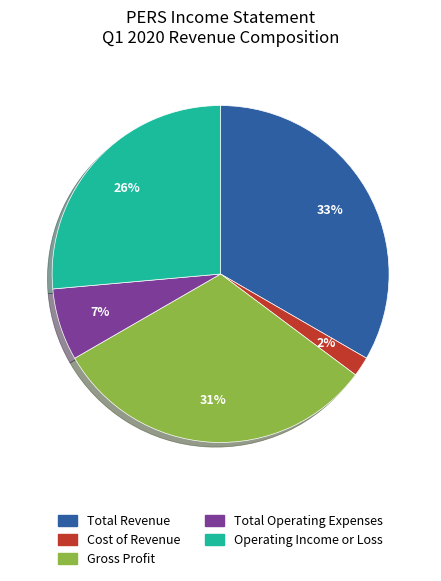

To the nearest percent, what is the difference between the largest and smallest slice percentages?

31%